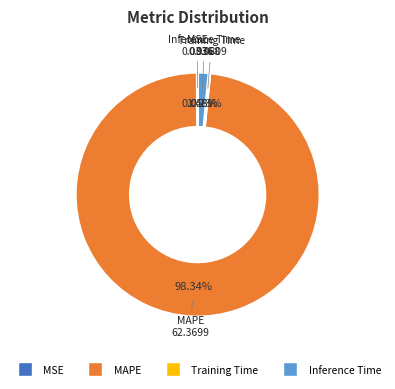

Does any single category account for the majority?

Yes